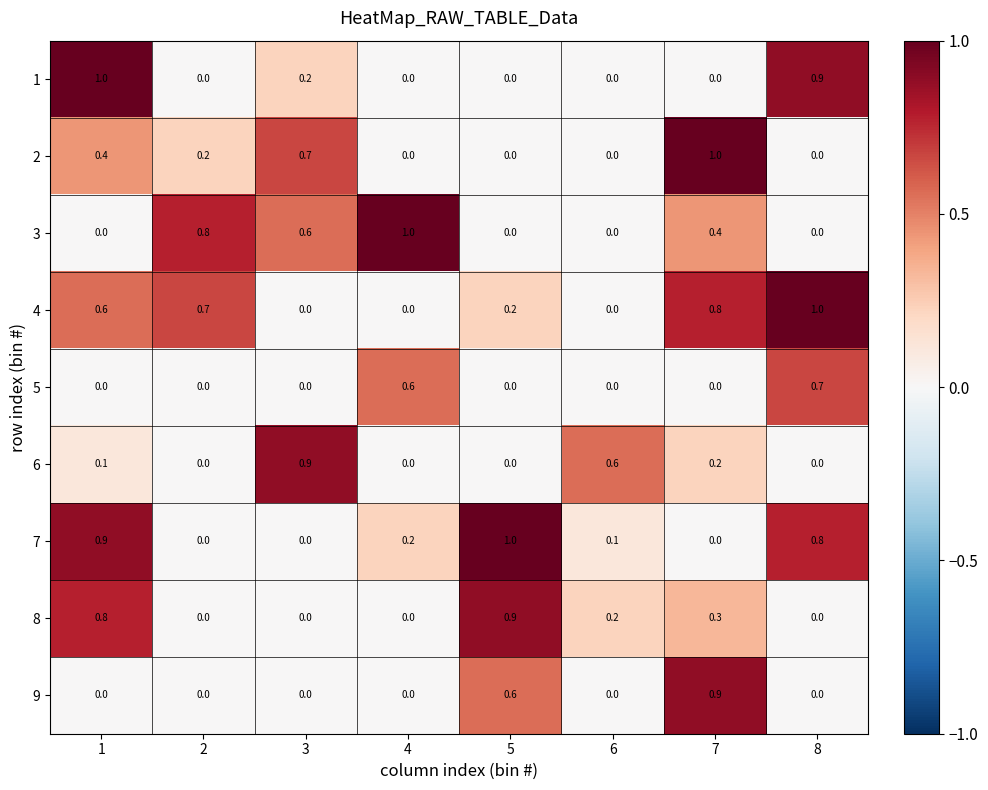

At how many categories does at least one series exceed 0?

8